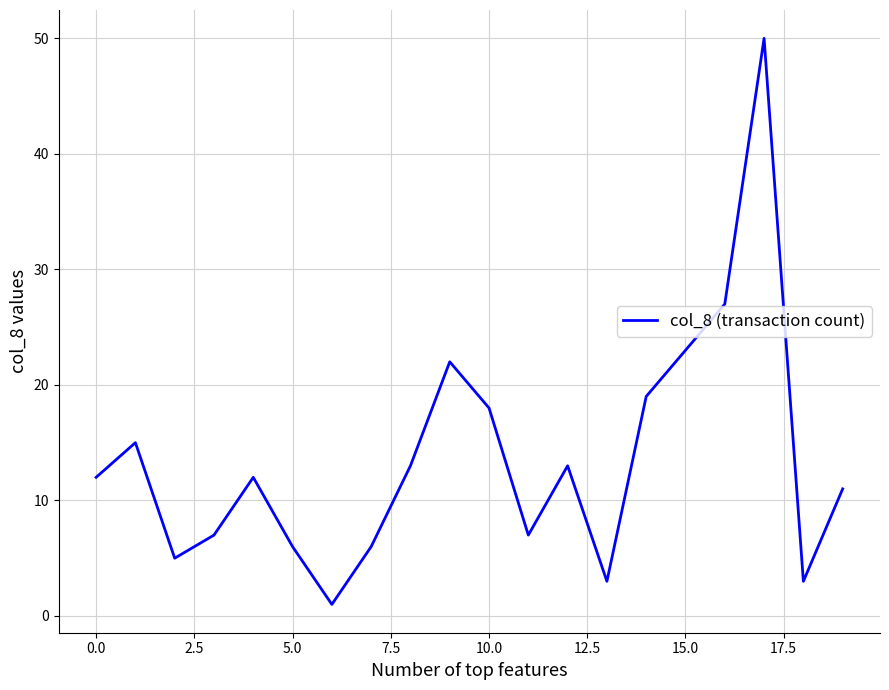

What is the difference between the maximum and minimum values?

49